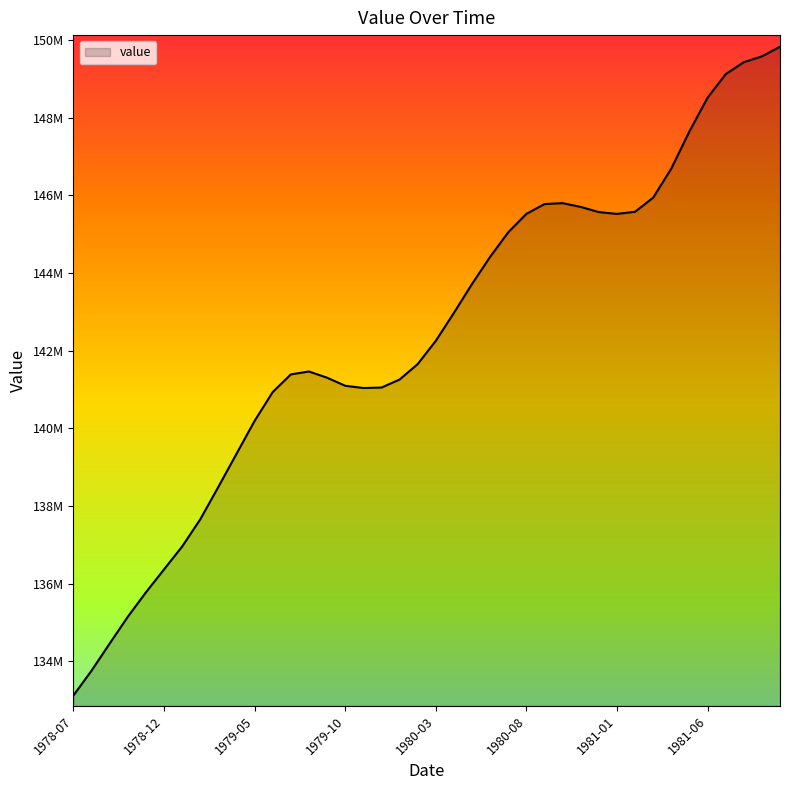

How many points are higher than both their immediate neighbors (excluding endpoints)?

2